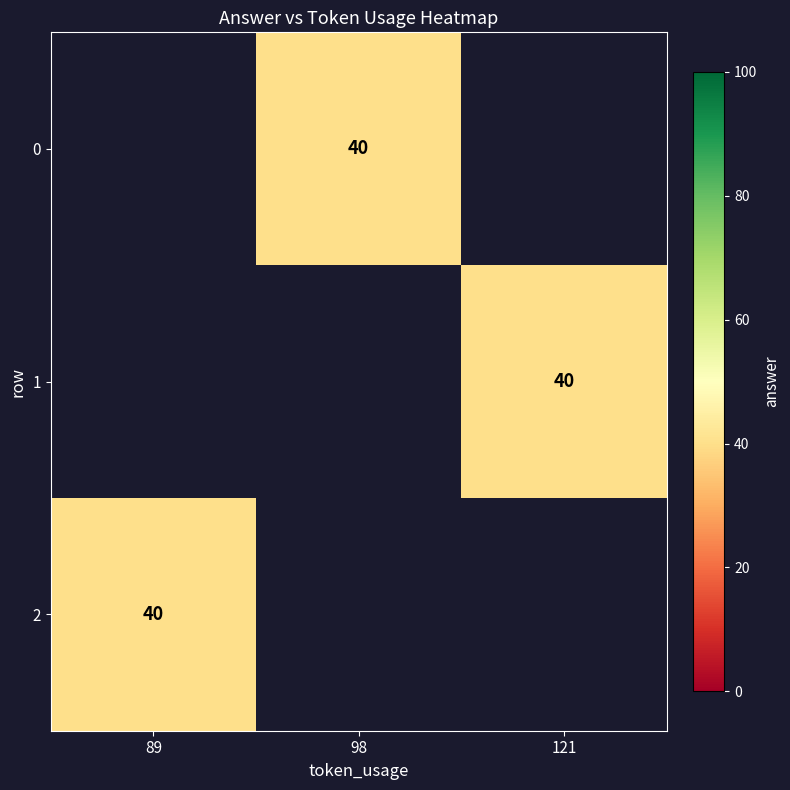

List the series in order of their peak value, highest first.

0, 1, 2